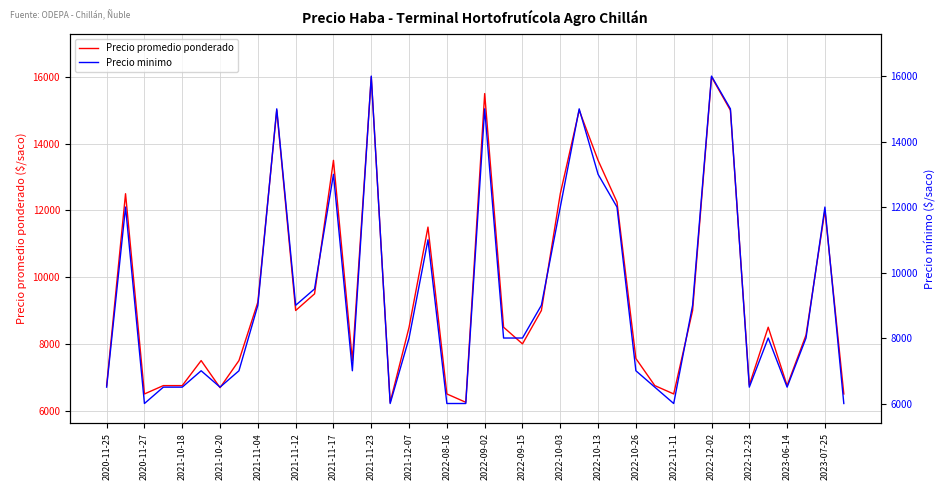

The value of Precio promedio ponderado at 2022-09-02 is 15500. True or false?

True